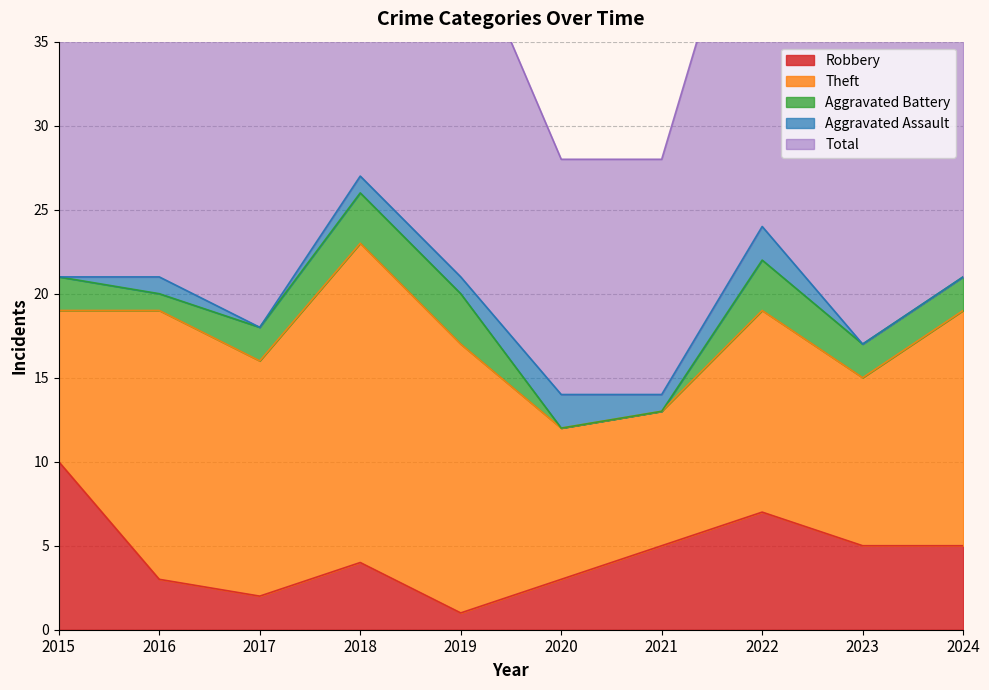

Which series has the largest range (max minus min)?

Total